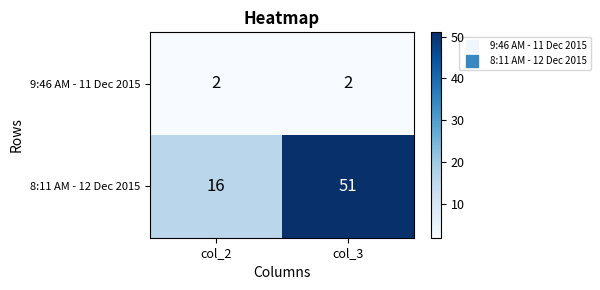

Reading left to right, list all the values displayed in this chart.

9:46 AM - 11 Dec 2015: 2	2
8:11 AM - 12 Dec 2015: 16	51